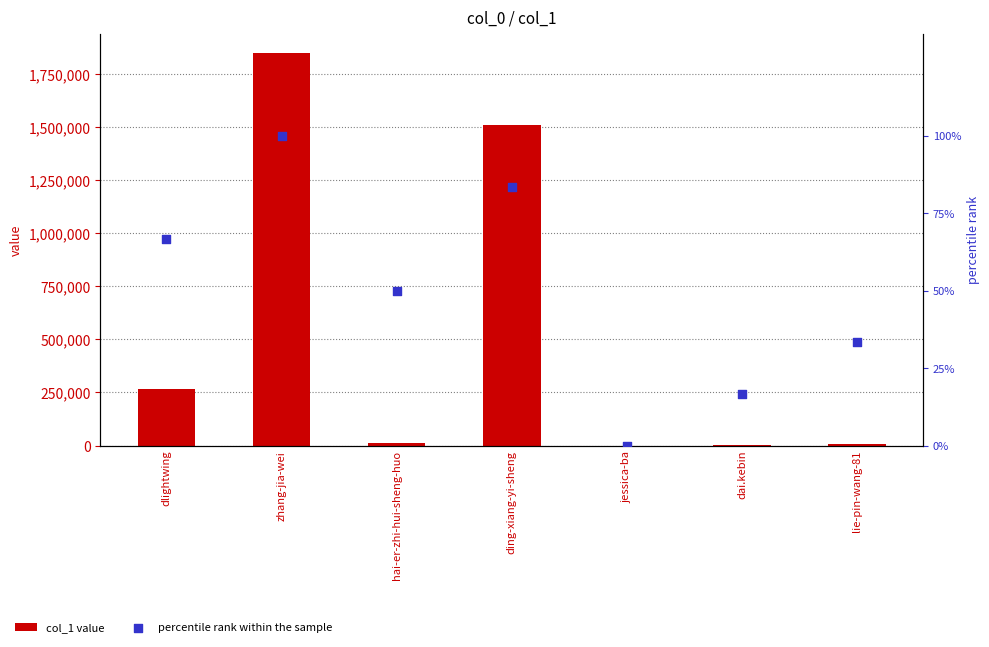

What is the total value across all series at zhang-jia-wei?

1847559.0